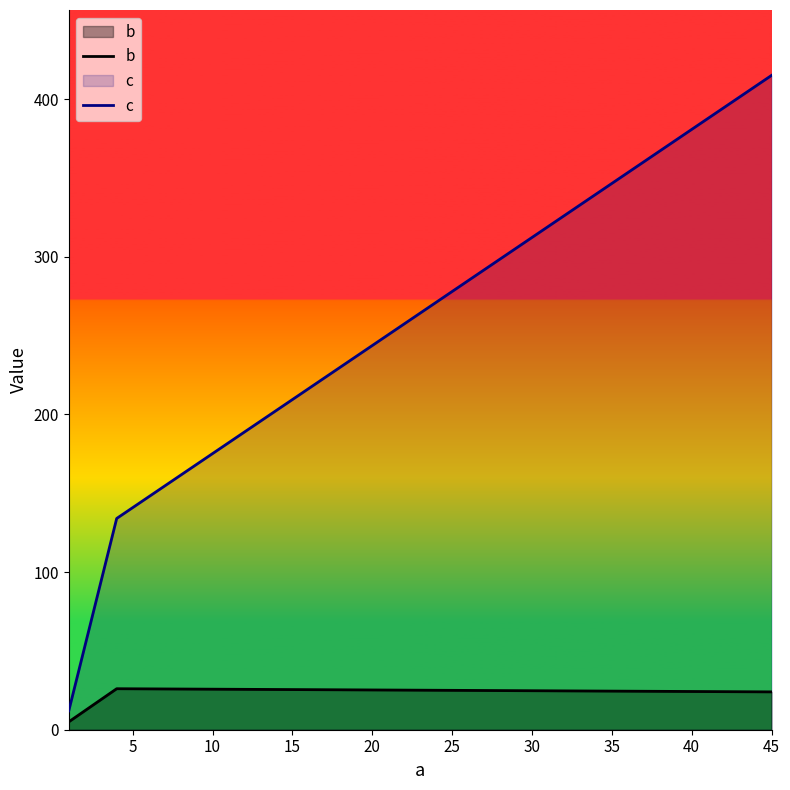

What is the value of the c point at the 2nd from the left?

134